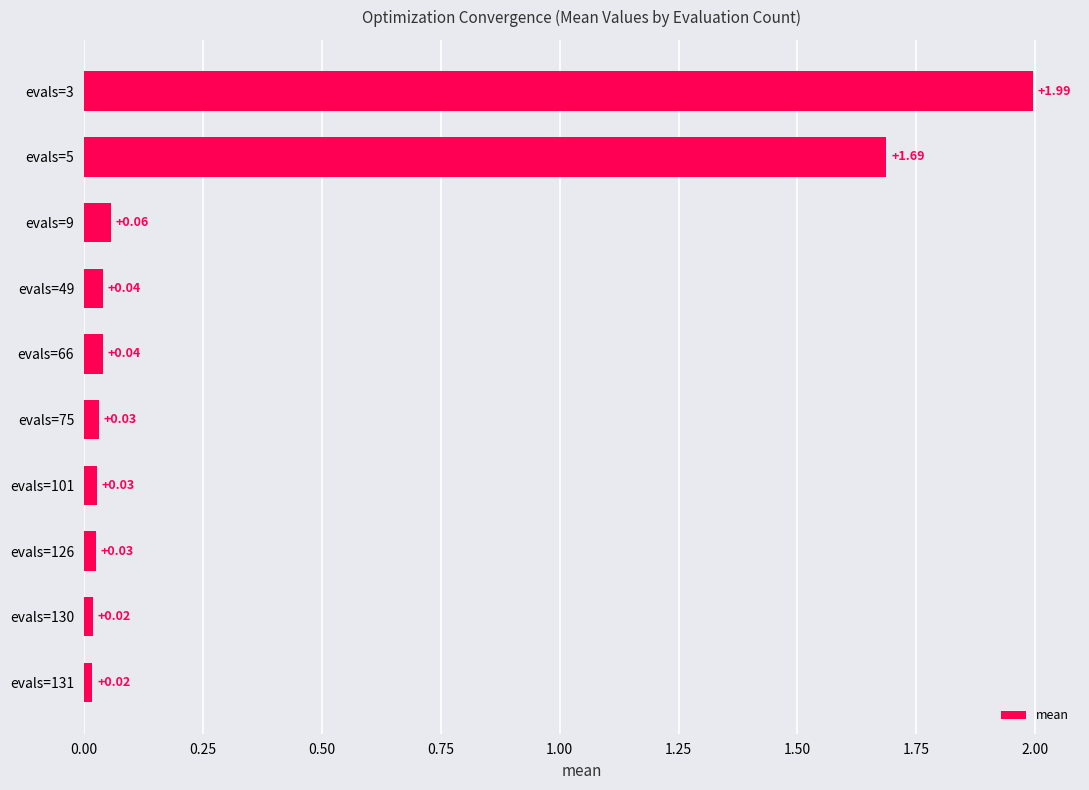

What is the difference between the maximum and minimum values?

2.0